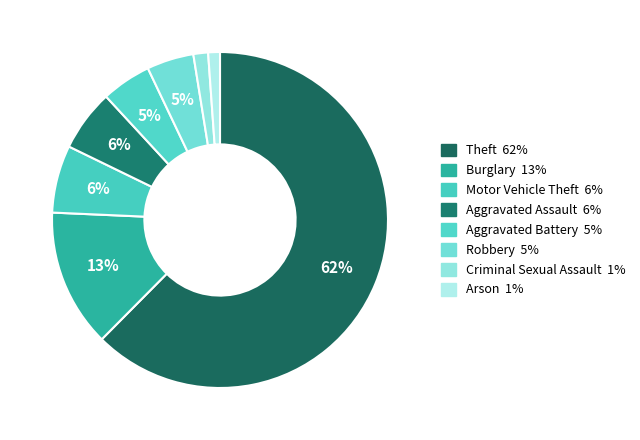

Which slice is the largest?

Theft